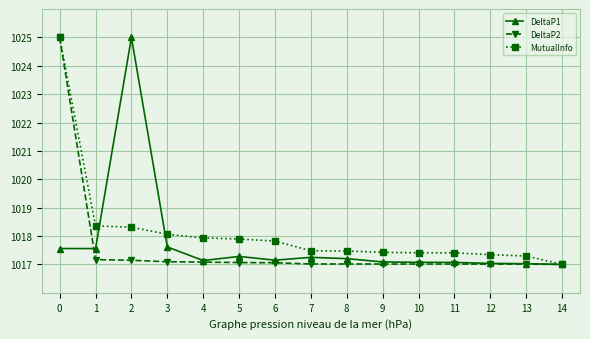

What is the value of the MutualInfo point at the 3rd from the left?

1018.3